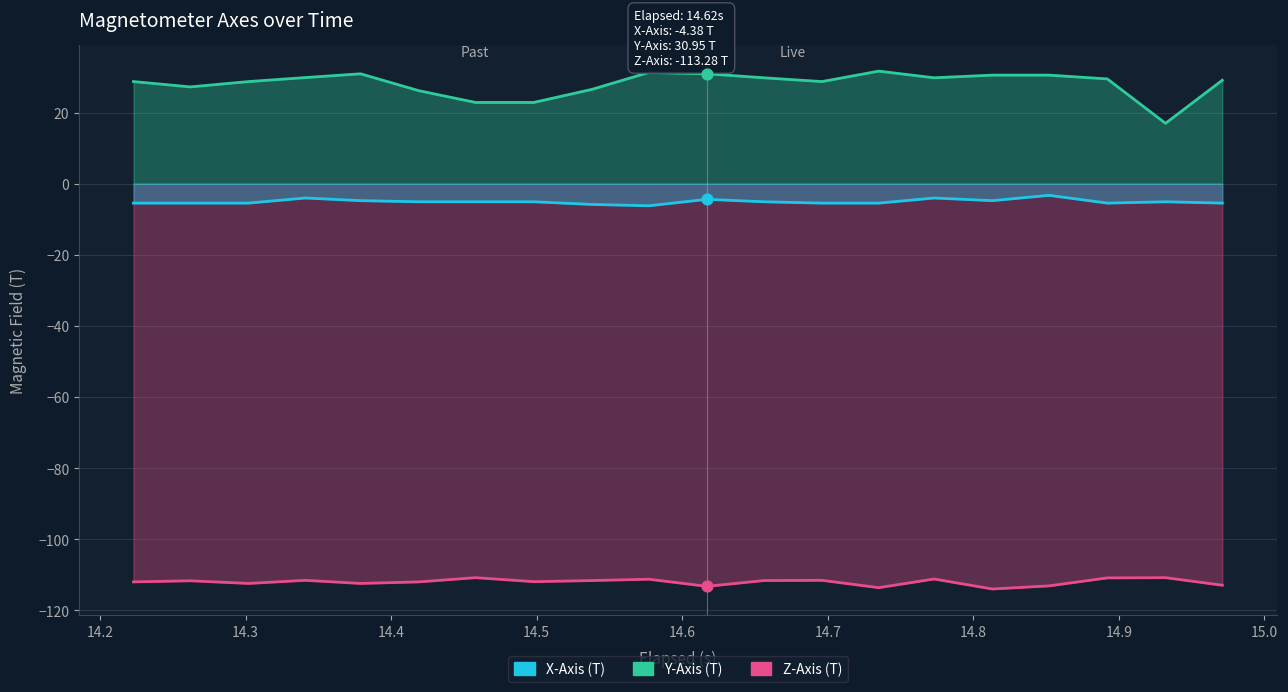

Which series has the largest Y range (max minus min)?

Y-Axis (T)